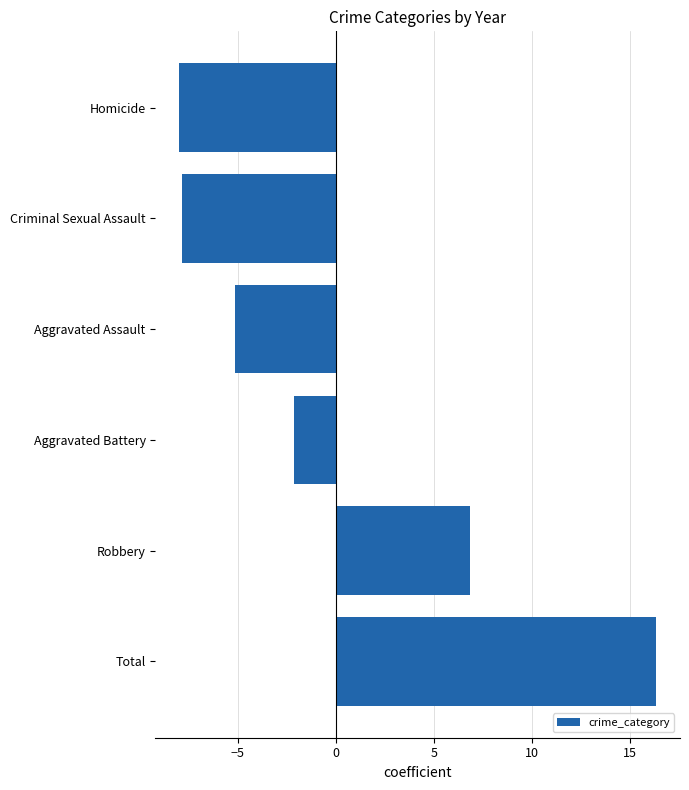

What is the maximum value shown in the chart?

16.3